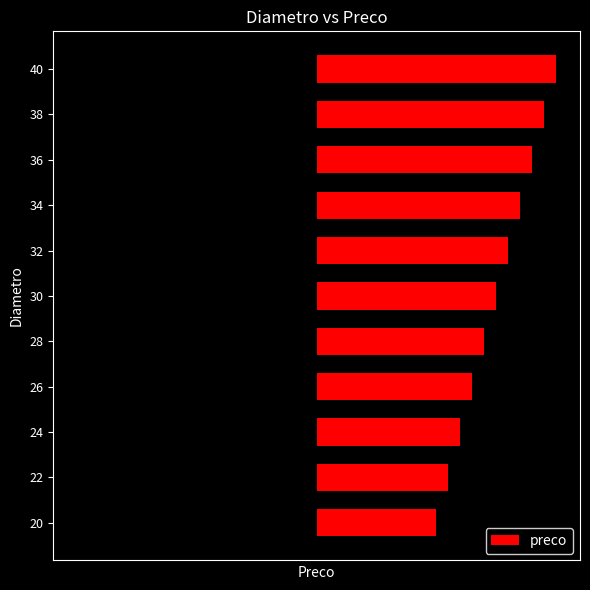

Is it true that the value at 28 is 35?

False